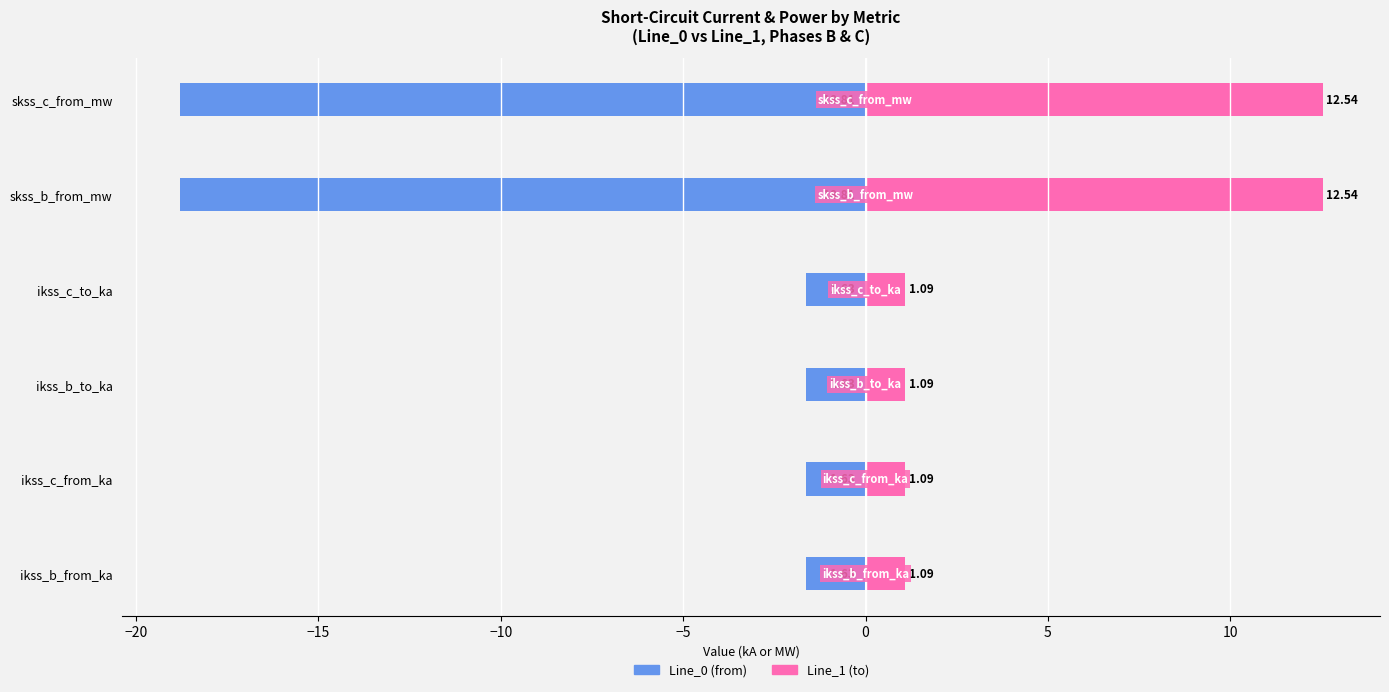

What is the maximum value shown in the chart?

12.5